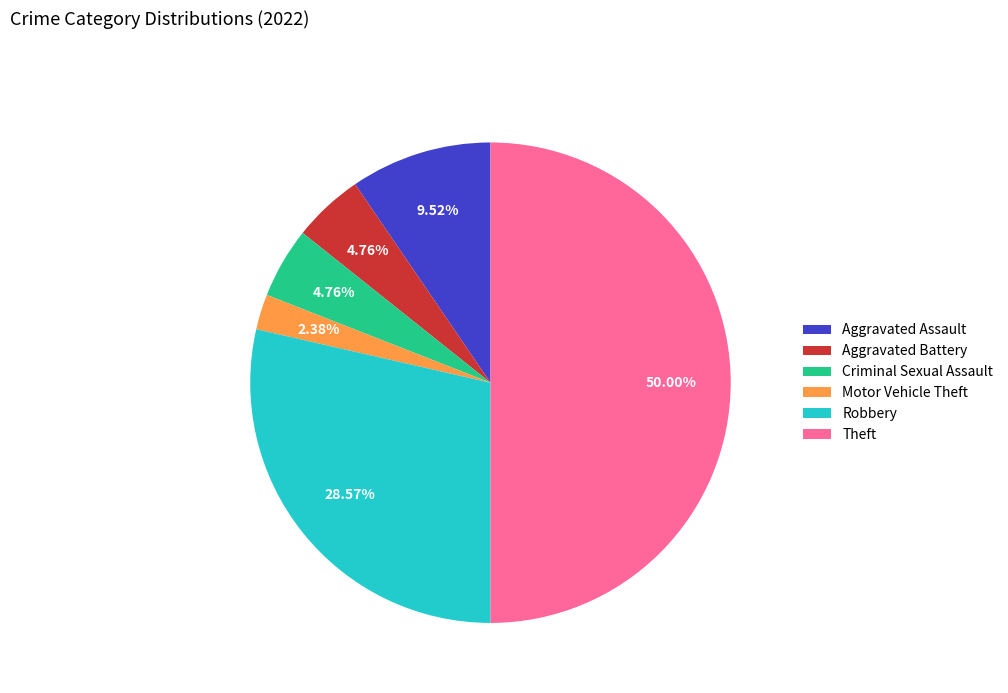

Between Aggravated Assault and Criminal Sexual Assault, which is larger?

Aggravated Assault